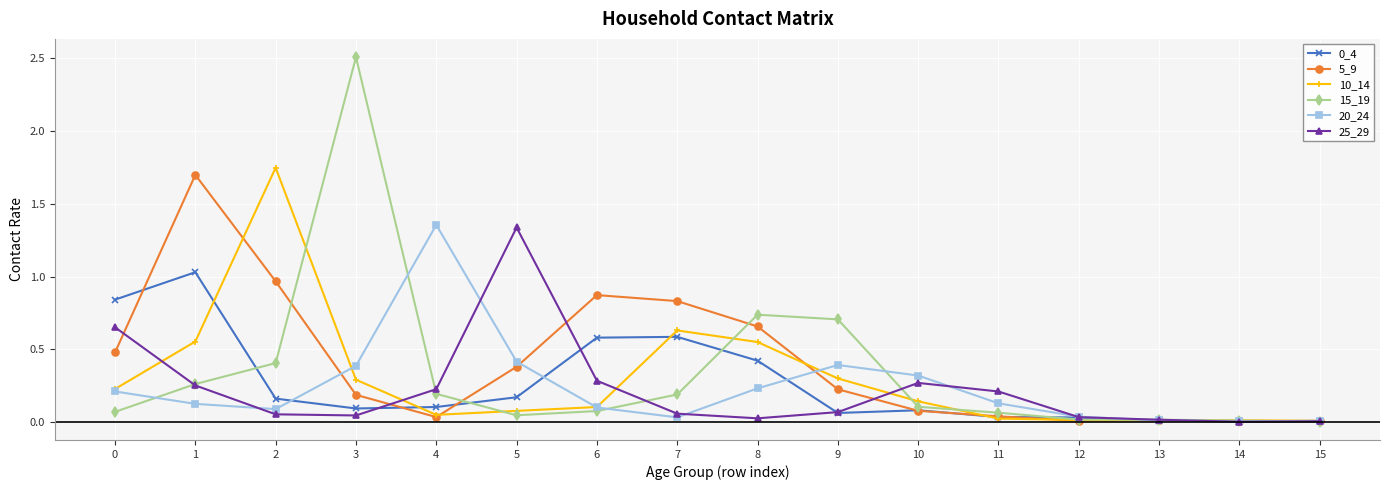

True or false: 10_14 has more than 1 interior local peaks.

True